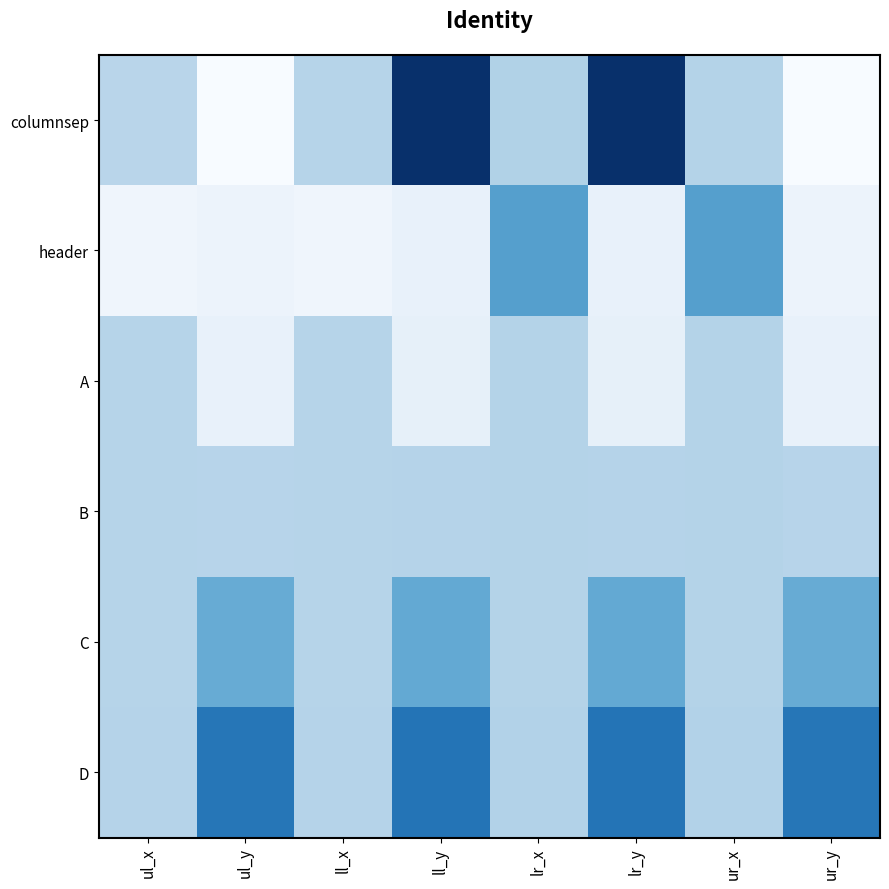

Reading left to right, transcribe all the data shown in this chart.

columnsep: ul_x=910	ul_y=0	ll_x=934	ll_y=3123	lr_x=987	lr_y=3123	ur_x=963	ur_y=0
header: ul_x=128	ul_y=180	ll_x=128	ll_y=223	lr_x=1759	lr_y=223	ur_x=1759	ur_y=180
A: ul_x=936	ul_y=238	ll_x=936	ll_y=262	lr_x=954	lr_y=262	ur_x=954	ur_y=238
B: ul_x=937	ul_y=922	ll_x=937	ll_y=948	lr_x=957	lr_y=948	ur_x=957	ur_y=922
C: ul_x=937	ul_y=1594	ll_x=937	ll_y=1624	lr_x=959	lr_y=1624	ur_x=959	ur_y=1594
D: ul_x=945	ul_y=2271	ll_x=945	ll_y=2297	lr_x=964	lr_y=2297	ur_x=964	ur_y=2271